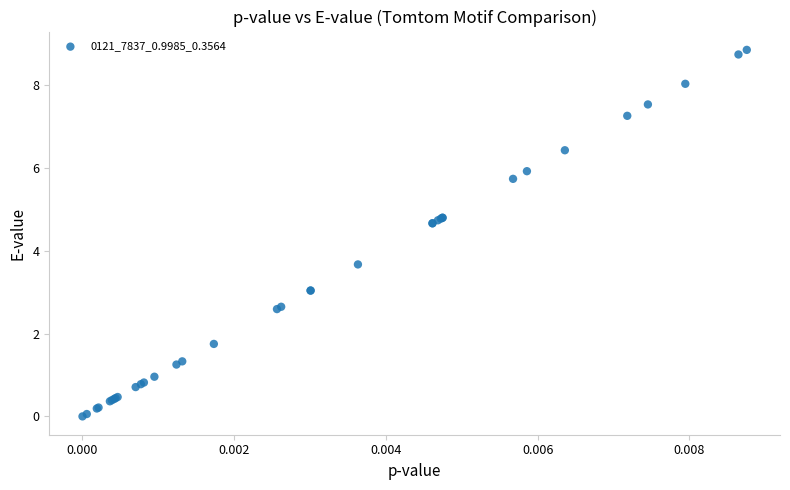

What Y value in the scatter plot is closest to 4?

3.7